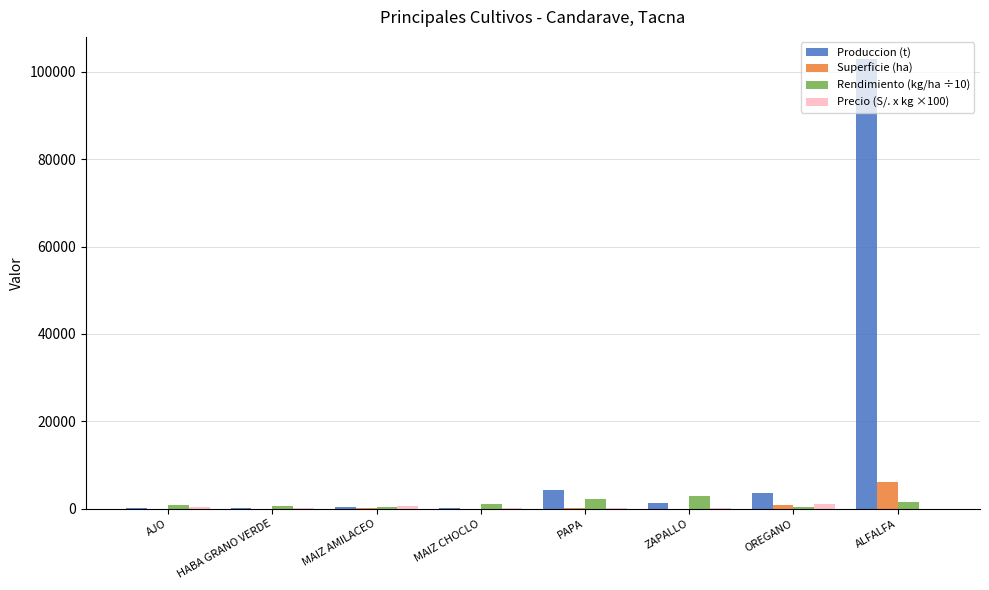

Which series has the widest spread of values?

Produccion (t)